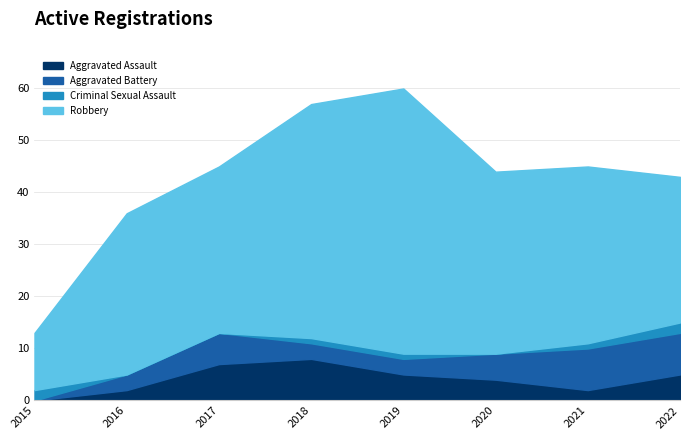

What is the value of the Aggravated Battery point at the 8th from the left?

8